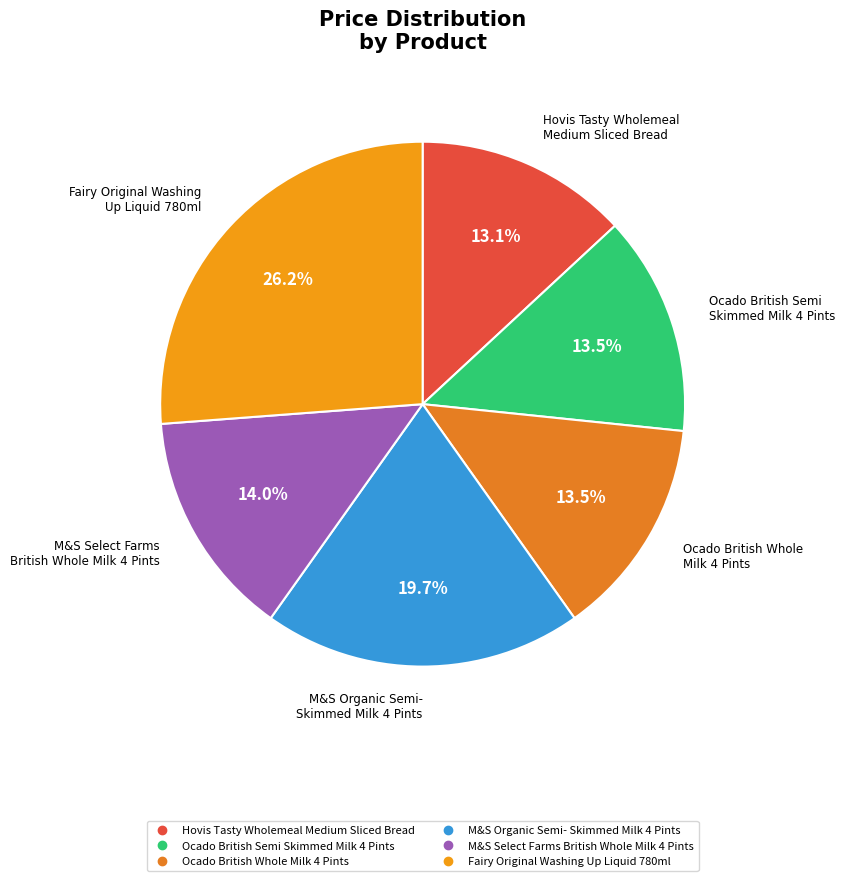

How many segments does this pie chart have?

6